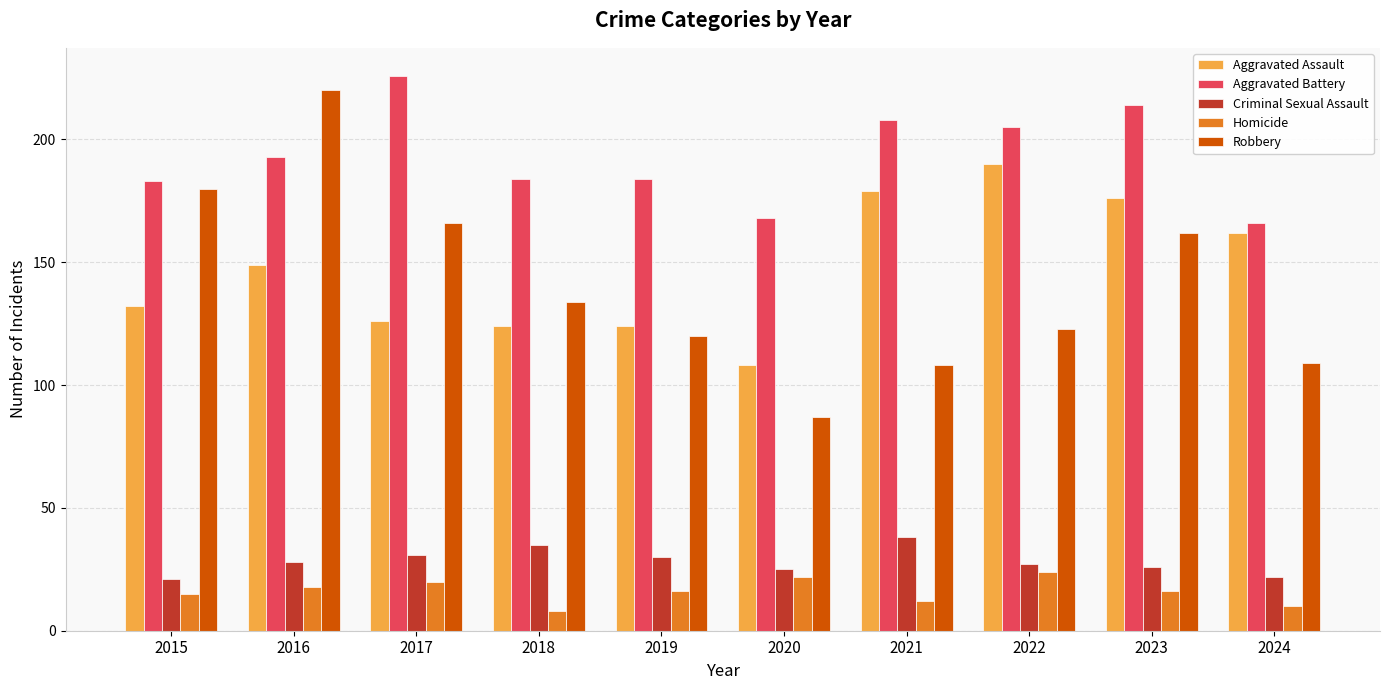

Read the Homicide value at 2017.

20